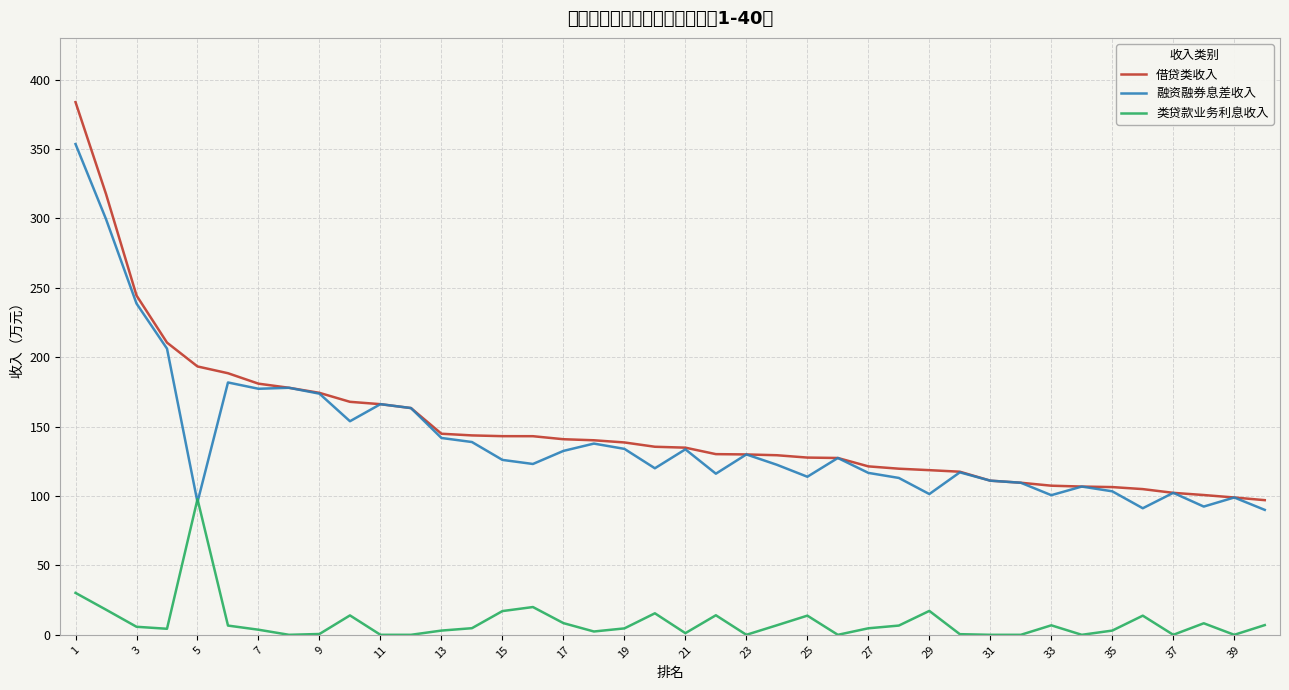

True or false: 类贷款业务利息收入 and 借贷类收入 cross at least once.

False